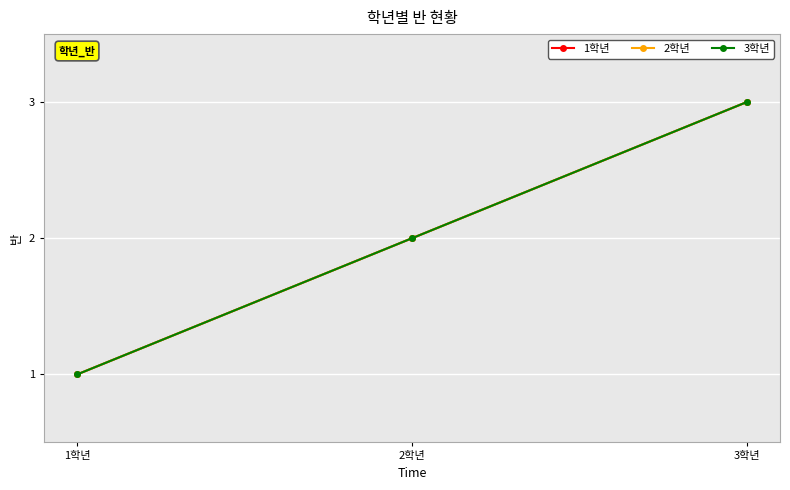

Reading left to right, list all the values displayed in this chart.

1학년: 1	2	3
2학년: 1	2	3
3학년: 1	2	3